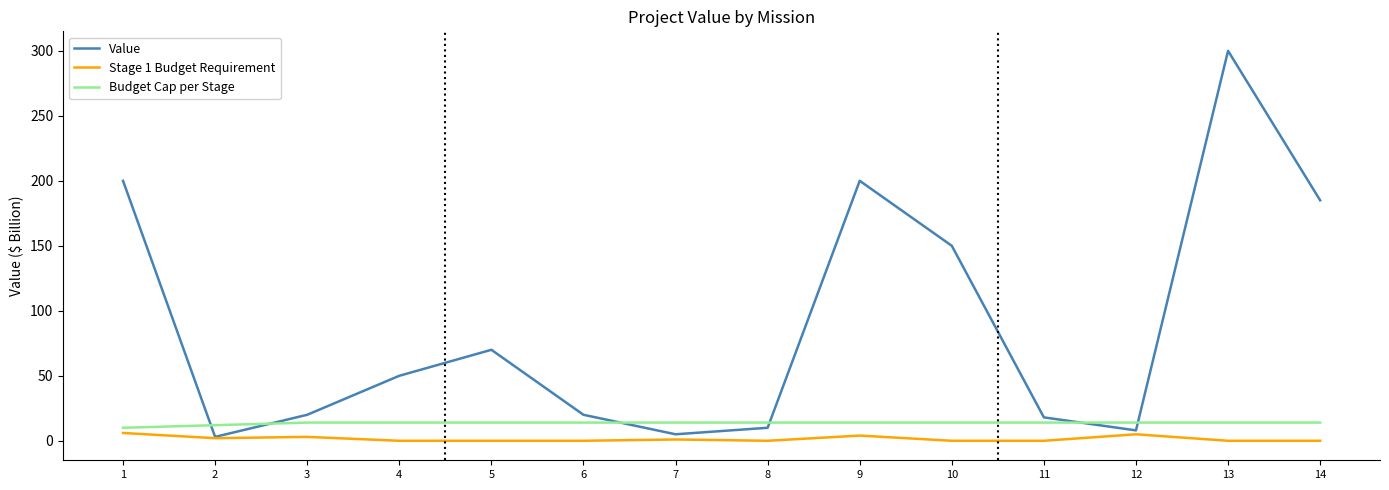

At how many categories does at least one series exceed 264?

1